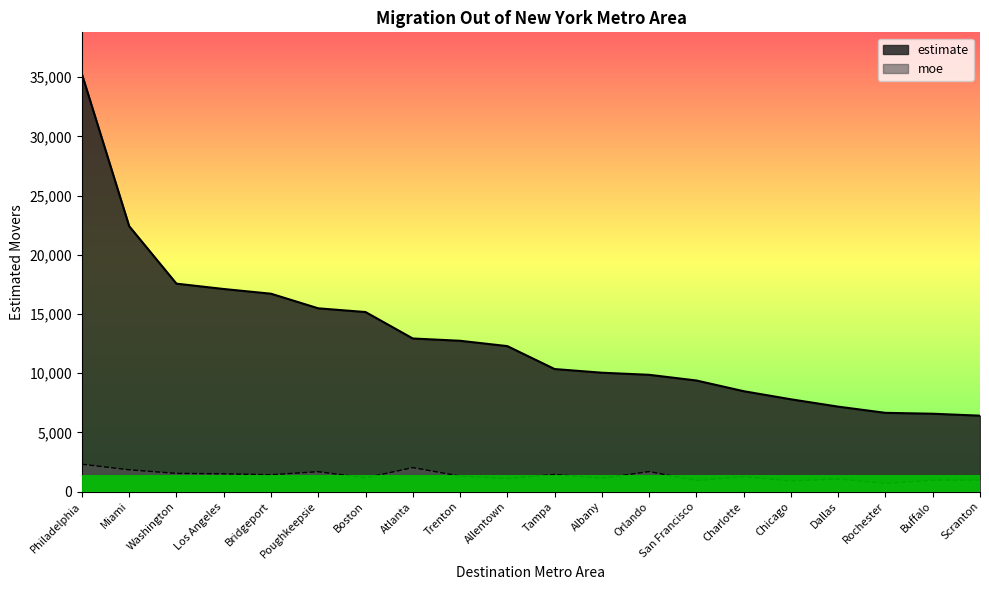

True or false: estimate and moe intersect in this chart.

False